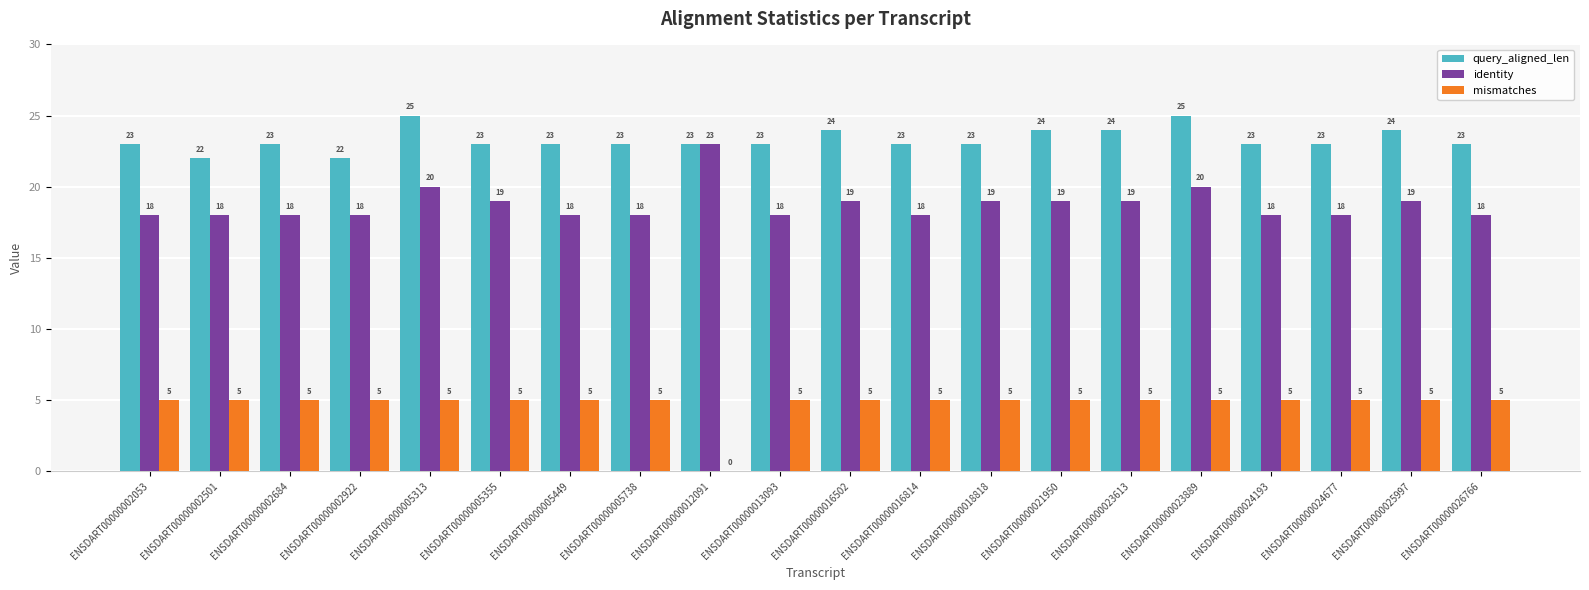

How many positive values does the mismatches series have?

19